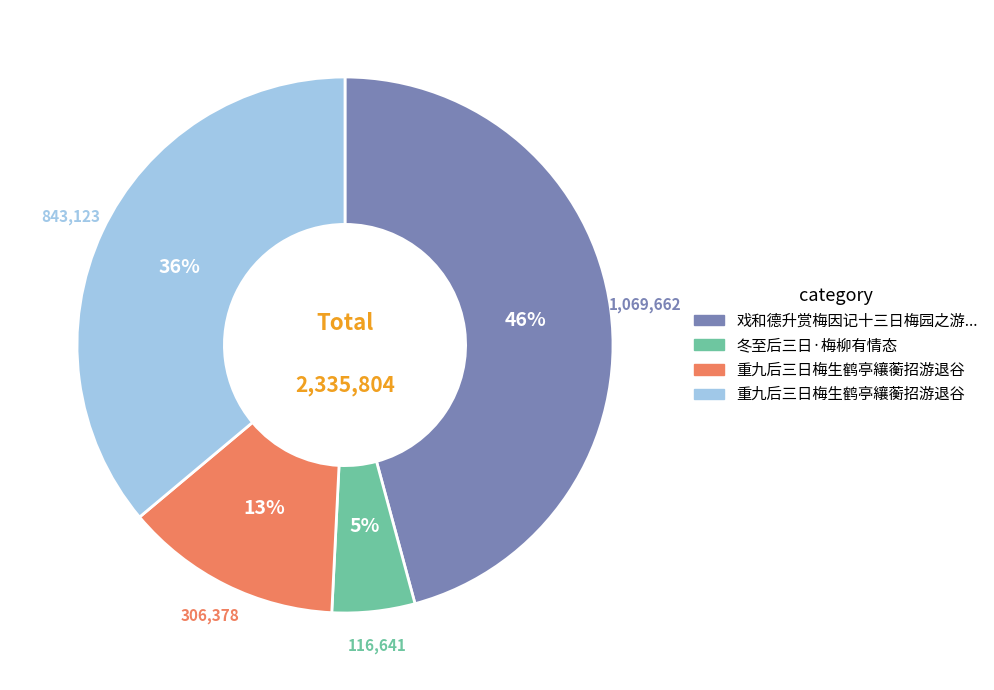

Is there any slice that represents more than half of the pie?

No